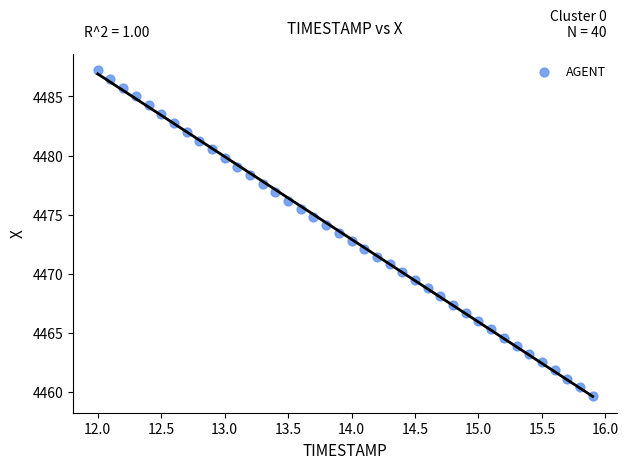

What is the range of Y values (max minus min)?

27.6